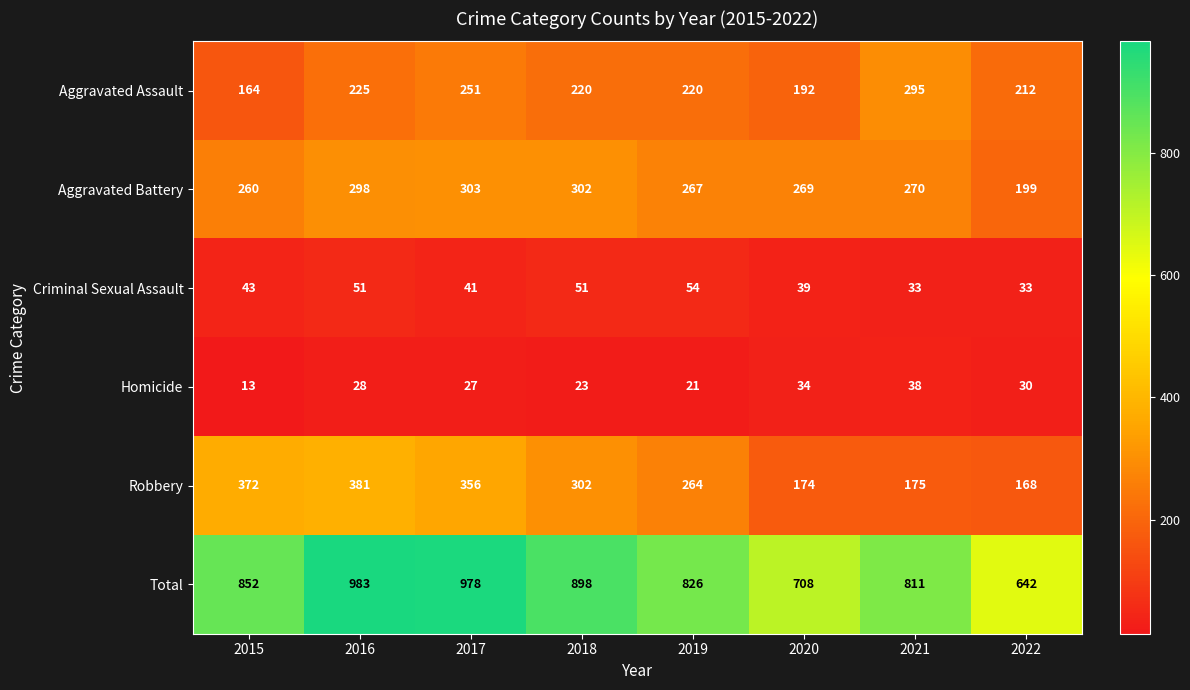

What is the sum of the Aggravated Assault values at 2015 and 2019?

384